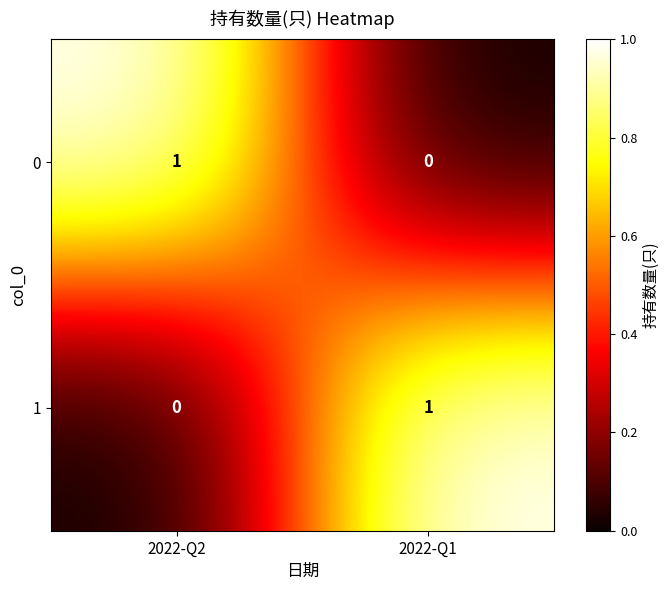

Rank the series at 2022-Q1 from lowest to highest value.

0, 1